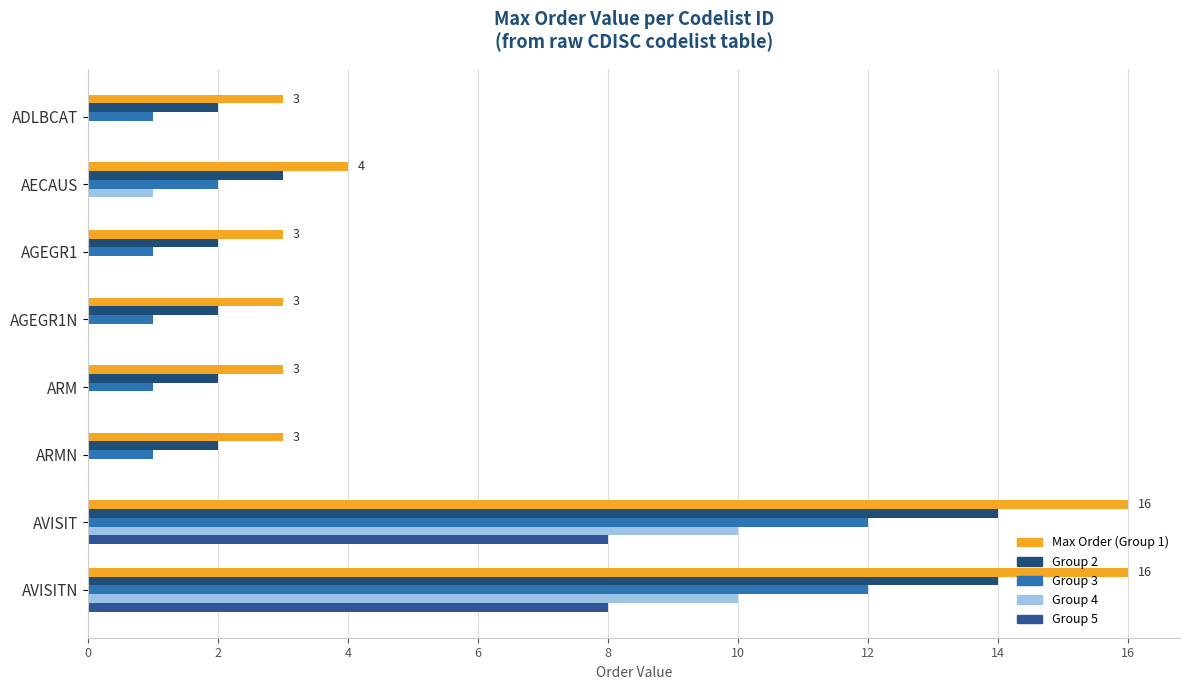

How many categories are shown in the chart?

8